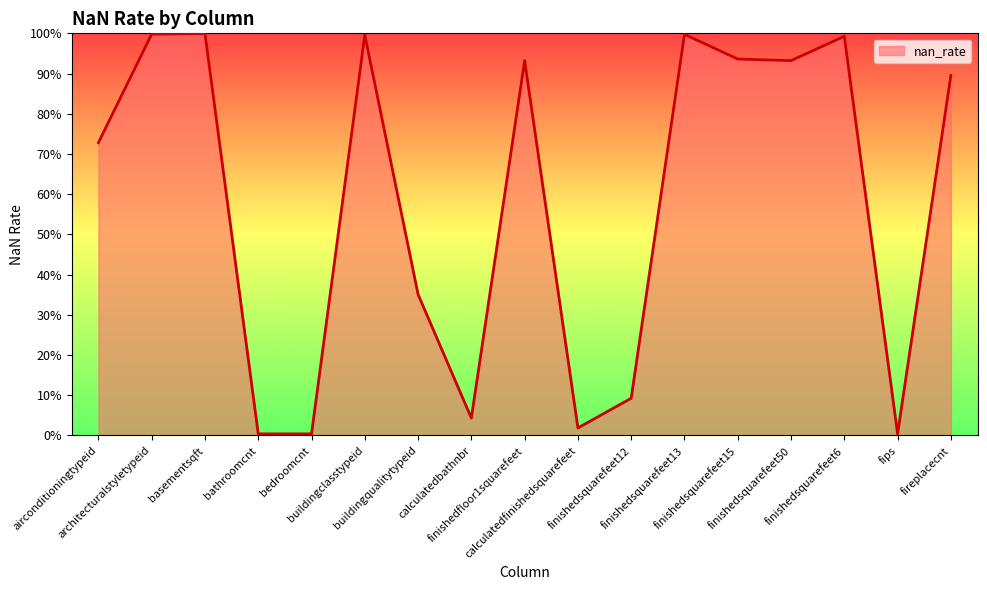

Rank the categories by value from lowest to highest.

fips, bedroomcnt, bathroomcnt, calculatedfinishedsquarefeet, calculatedbathnbr, finishedsquarefeet12, buildingqualitytypeid, airconditioningtypeid, fireplacecnt, finishedfloor1squarefeet, finishedsquarefeet50, finishedsquarefeet15, finishedsquarefeet6, buildingclasstypeid, finishedsquarefeet13, architecturalstyletypeid, basementsqft